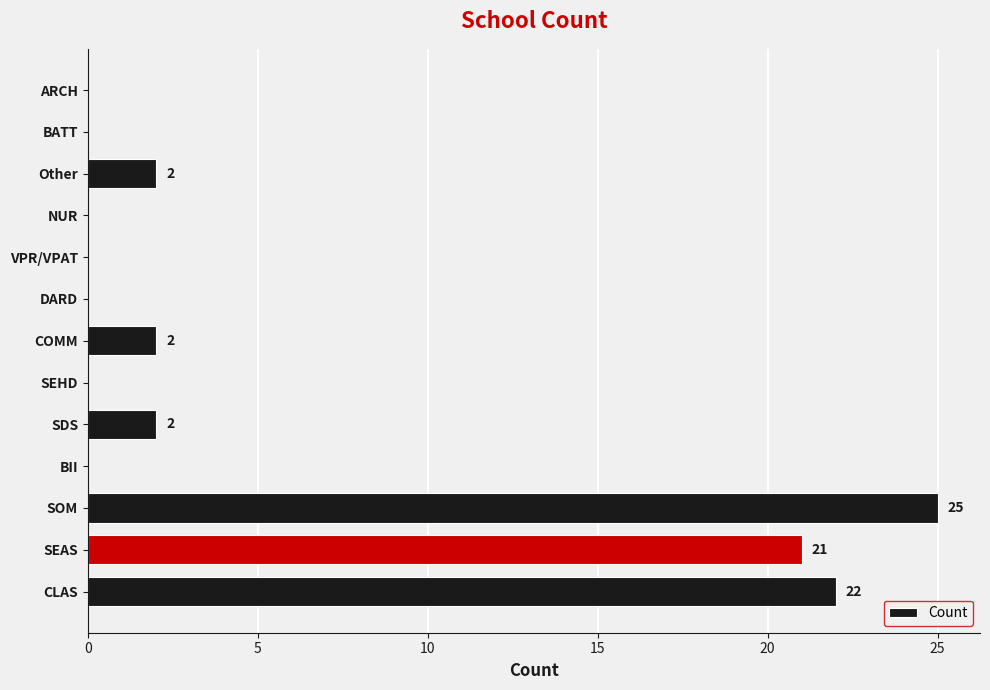

The value at SDS is 1. True or false?

False